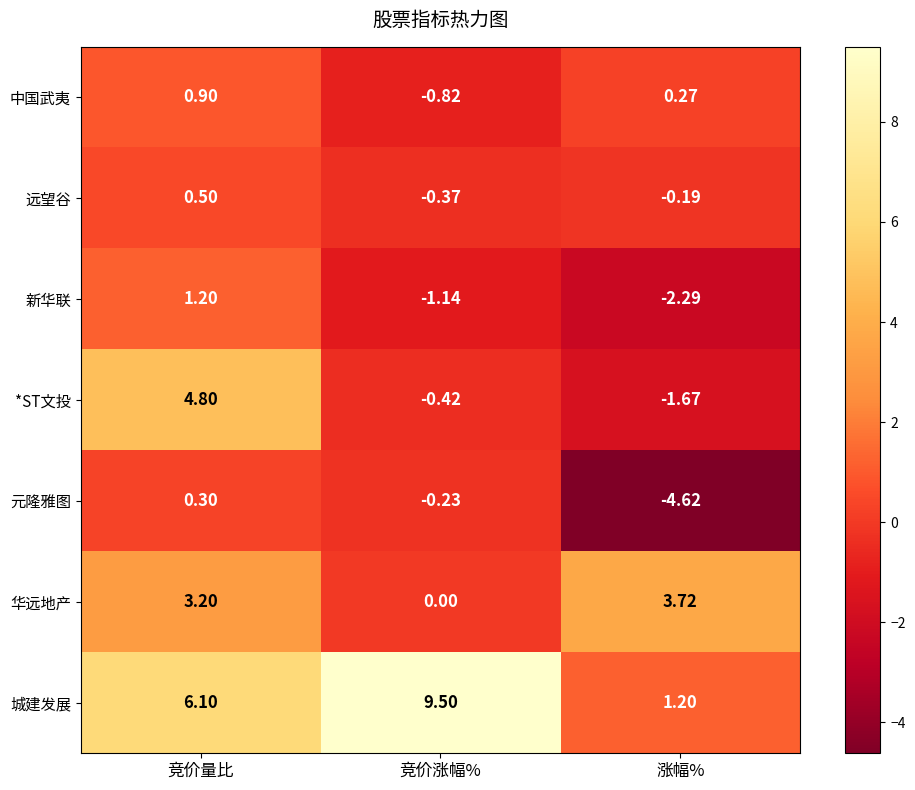

Which series has the largest range (max minus min)?

城建发展